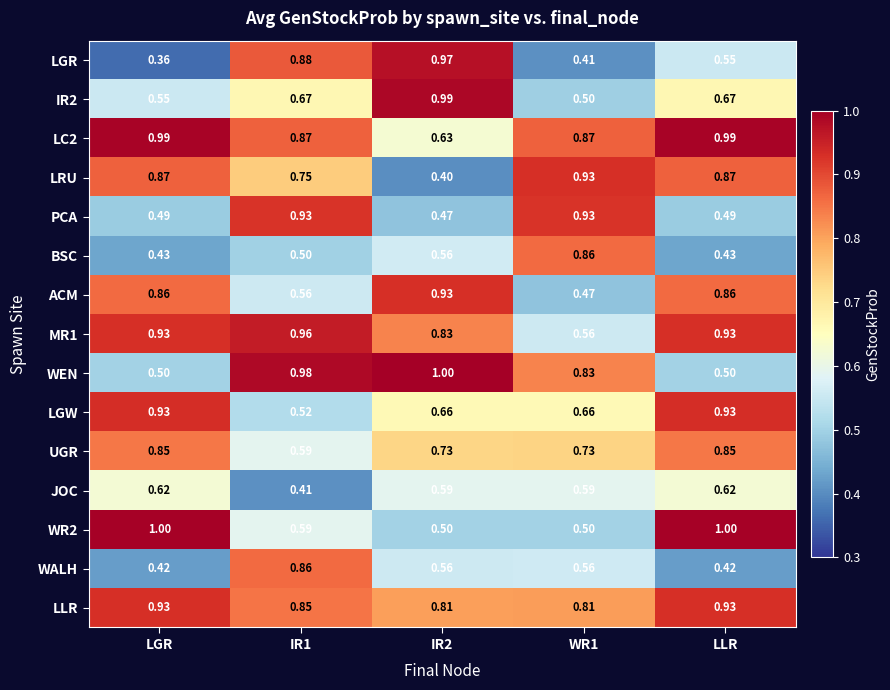

Which series has the widest spread of values?

LGR